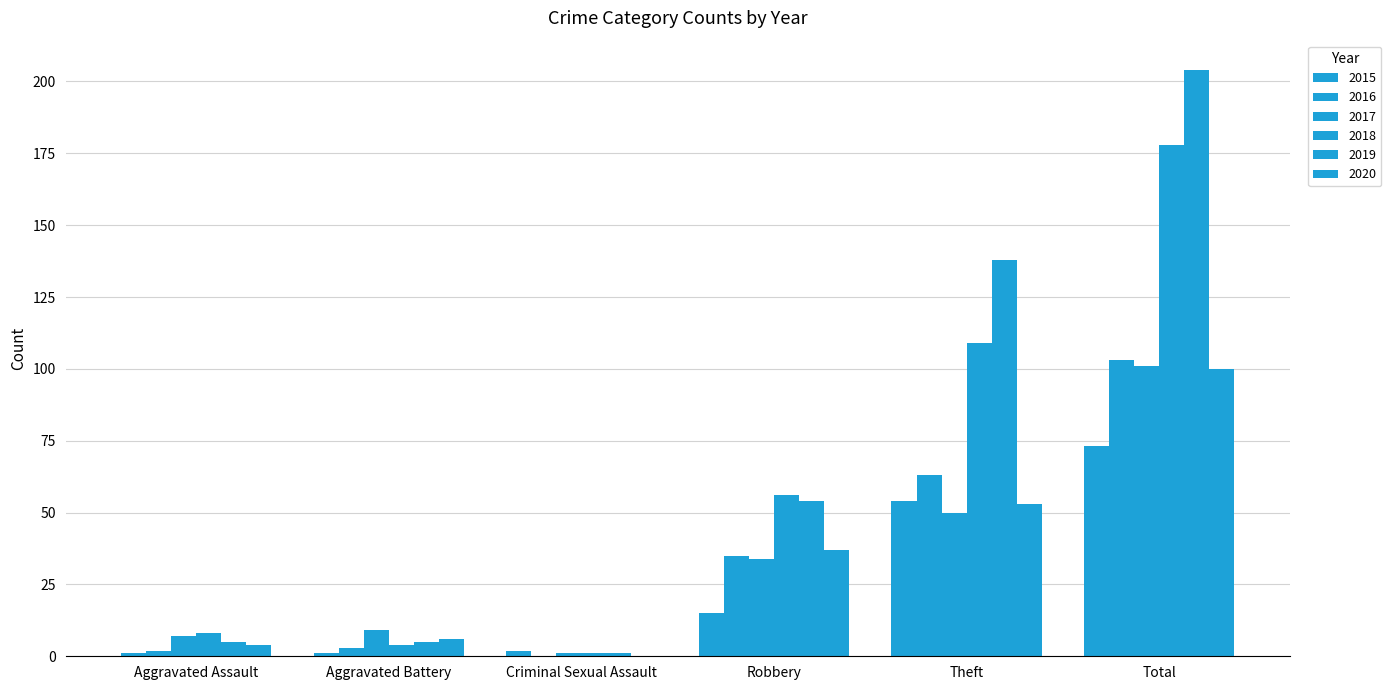

What is the label of the 5th bar from the right?

Aggravated Battery